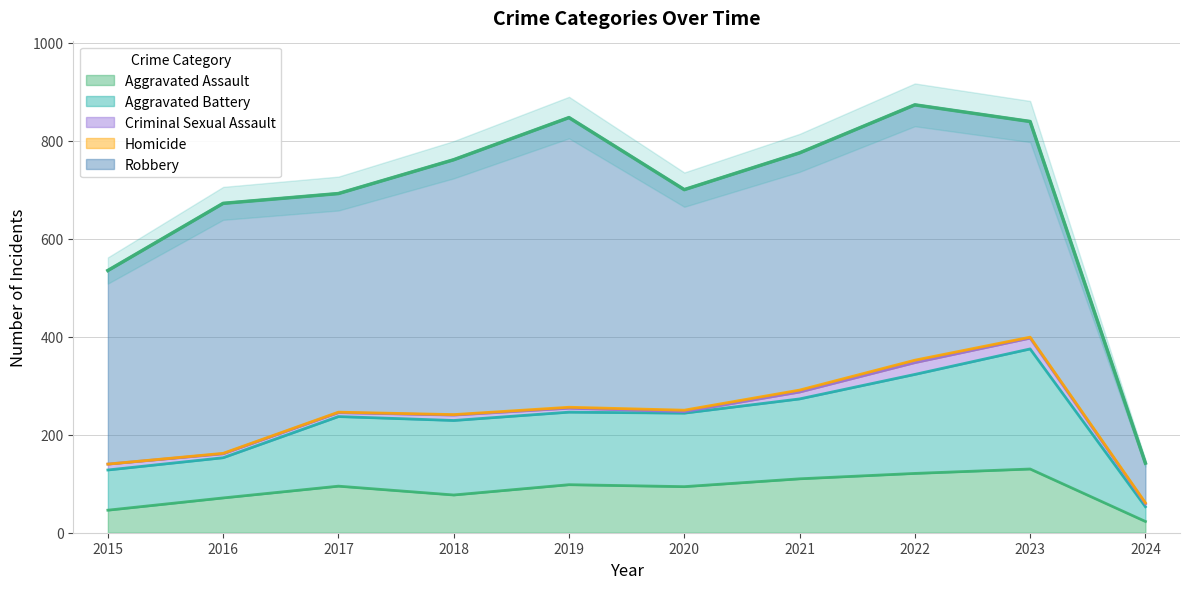

Is it true that Criminal Sexual Assault equals 11 at 2018?

True